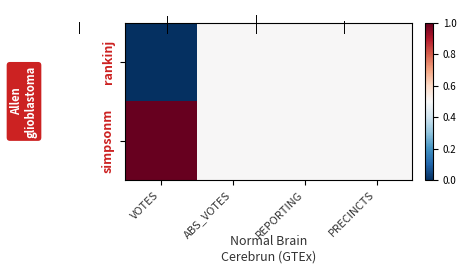

At REPORTING, list the series in order from smallest to largest.

rankinj, simpsonm